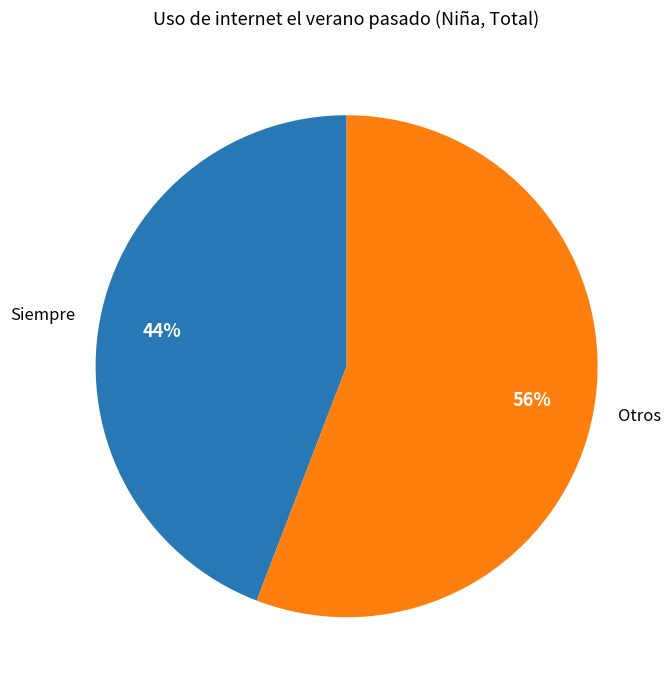

To the nearest percent, what portion does Otros represent?

56%